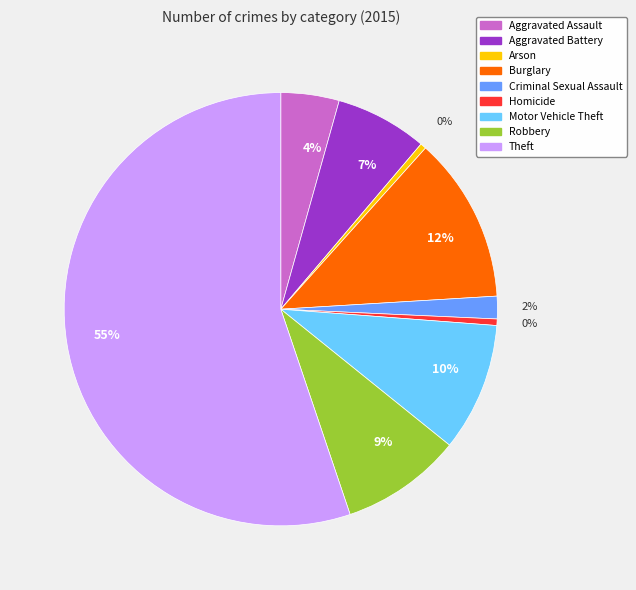

To the nearest percent, what is the average slice percentage?

11%